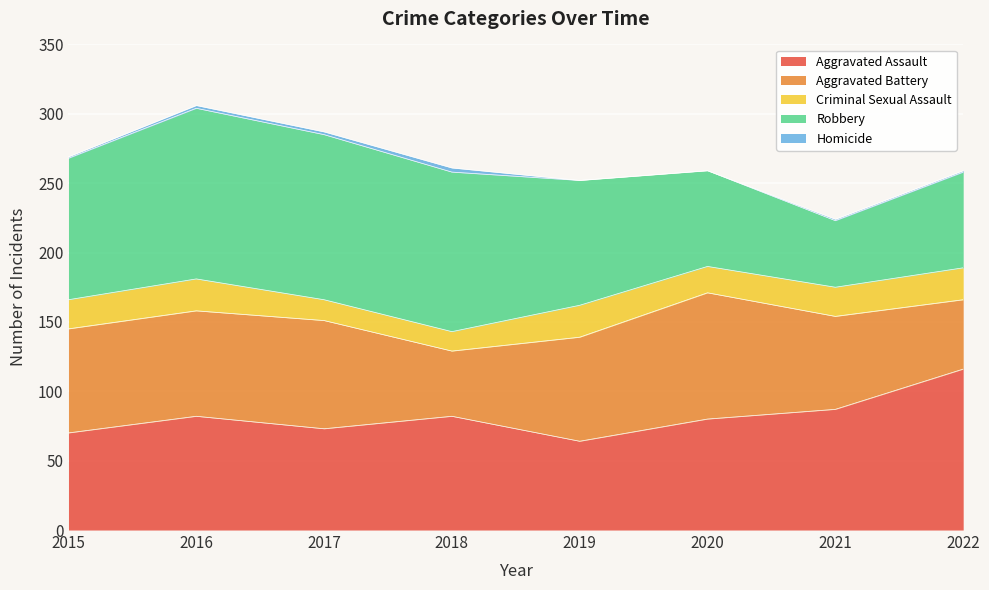

True or false: Homicide has a value of 1 at 2022.

True